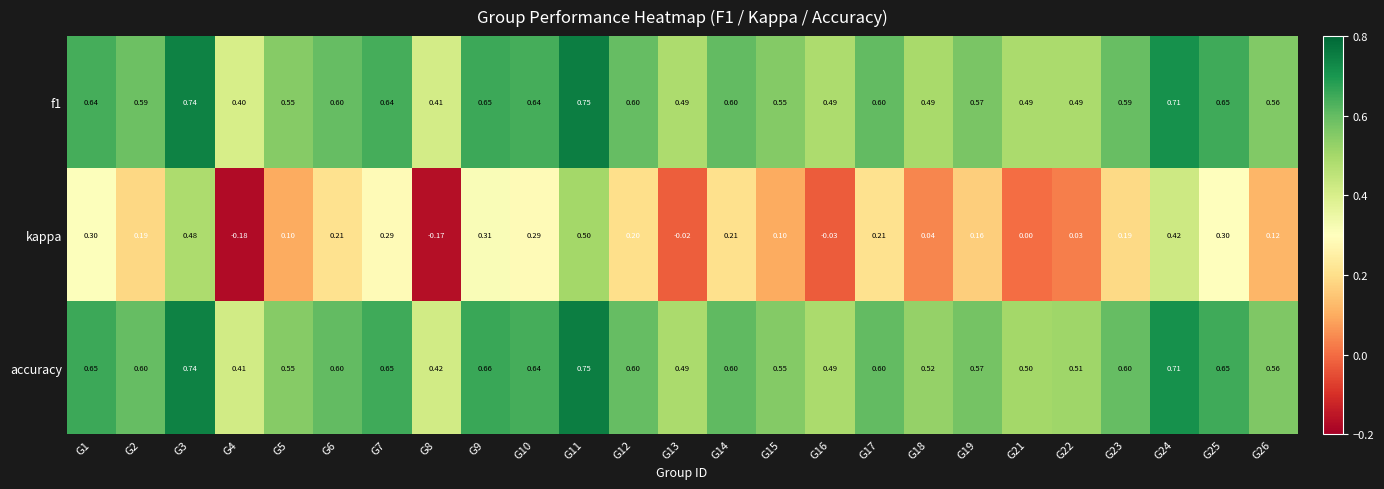

Which series has the widest spread of values?

kappa